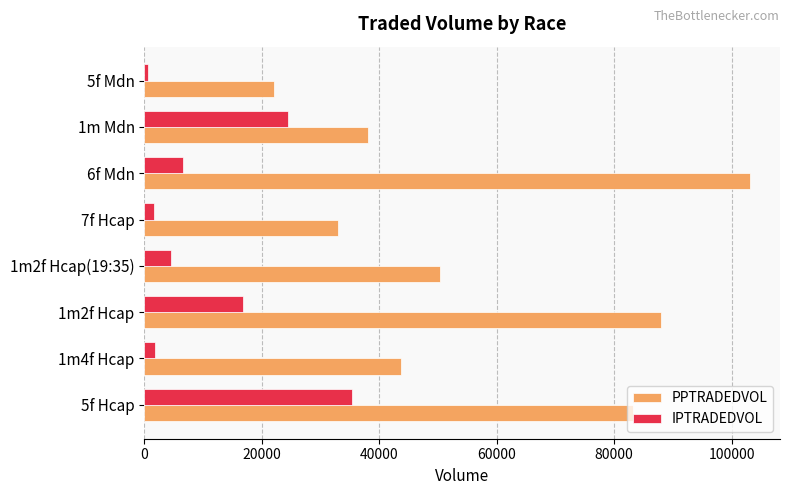

Rank the series by their maximum value, from highest to lowest.

PPTRADEDVOL, IPTRADEDVOL